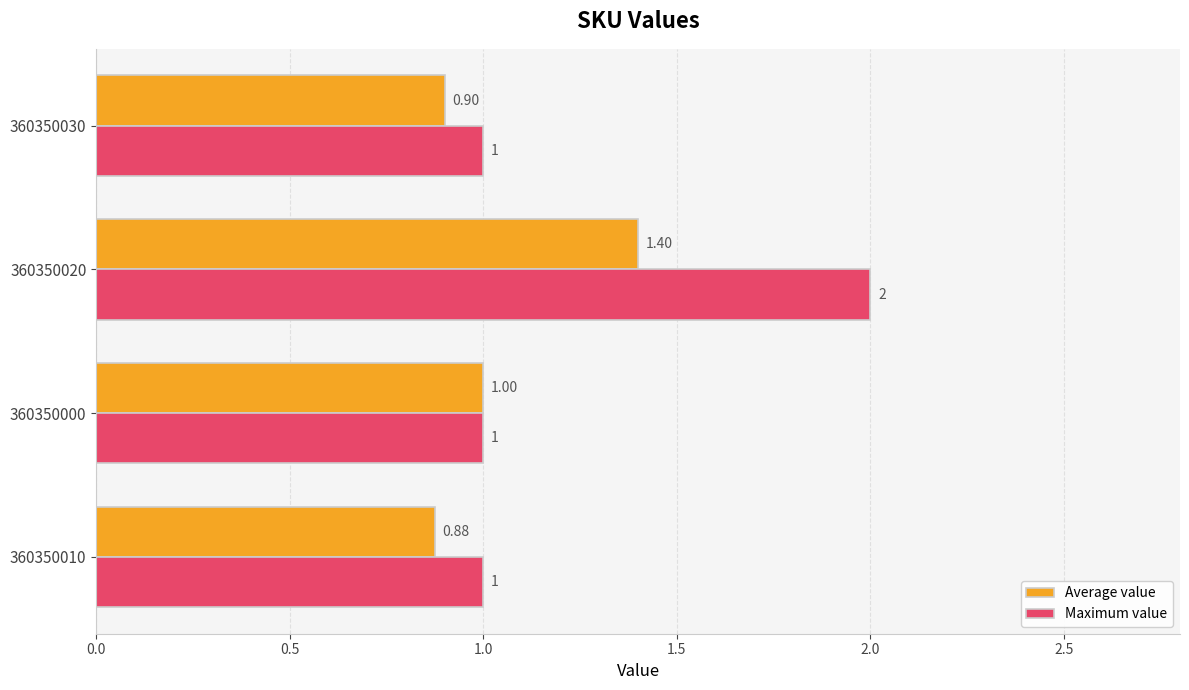

Which series changed the most between 360350000 and 360350030?

Average value